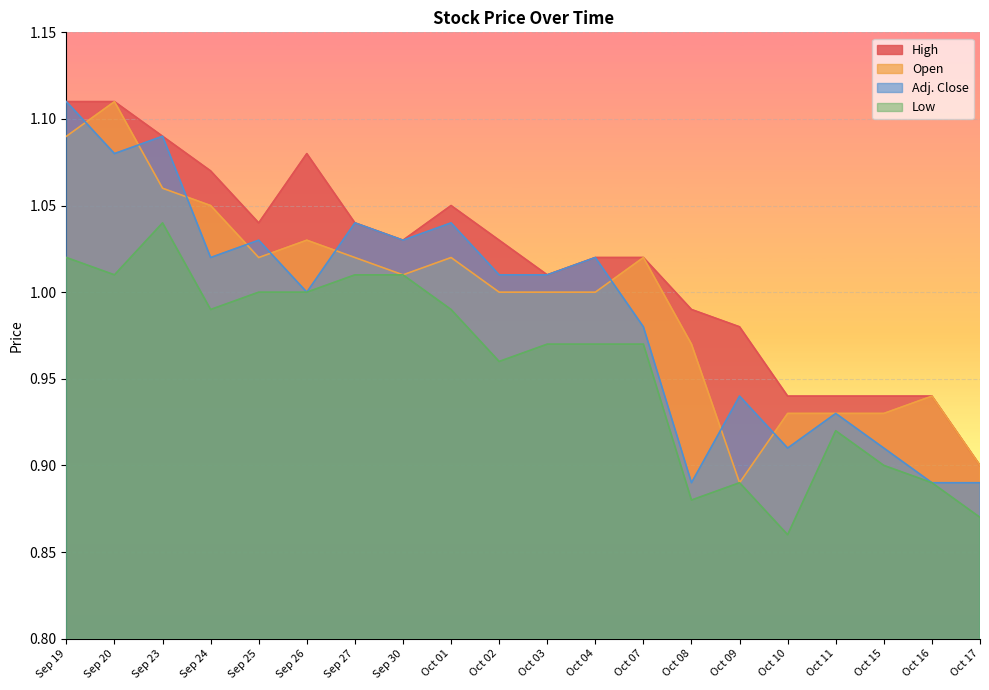

What is the label of the 9th point from the right?

Oct 04